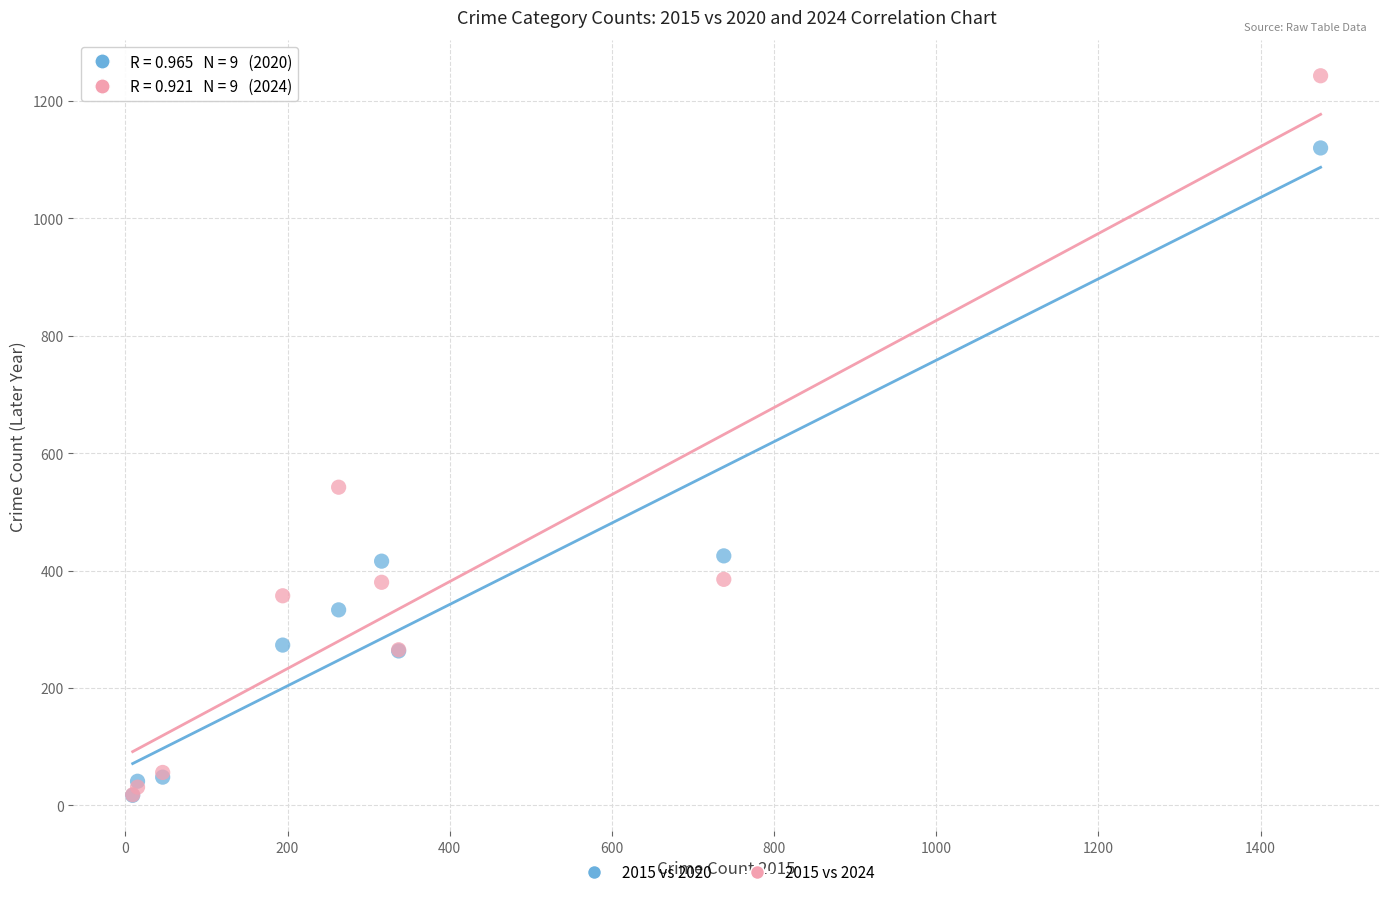

What are all the series names shown in the legend?

2015 vs 2020, 2015 vs 2024